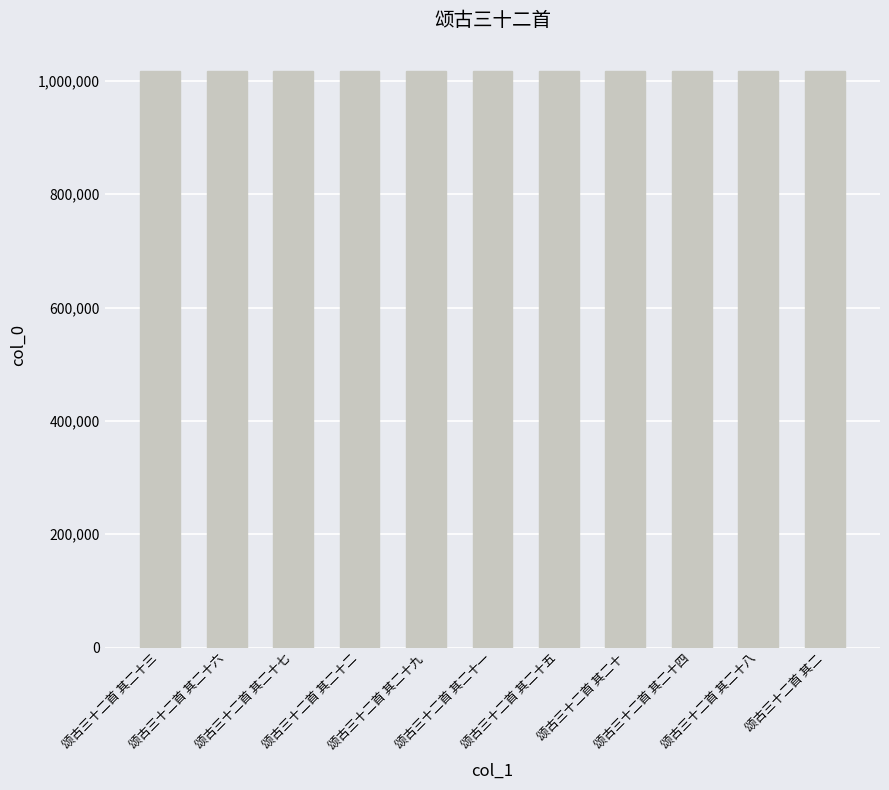

The chart shows a value of 236878 at 颂古三十二首 其二十. True or false?

False